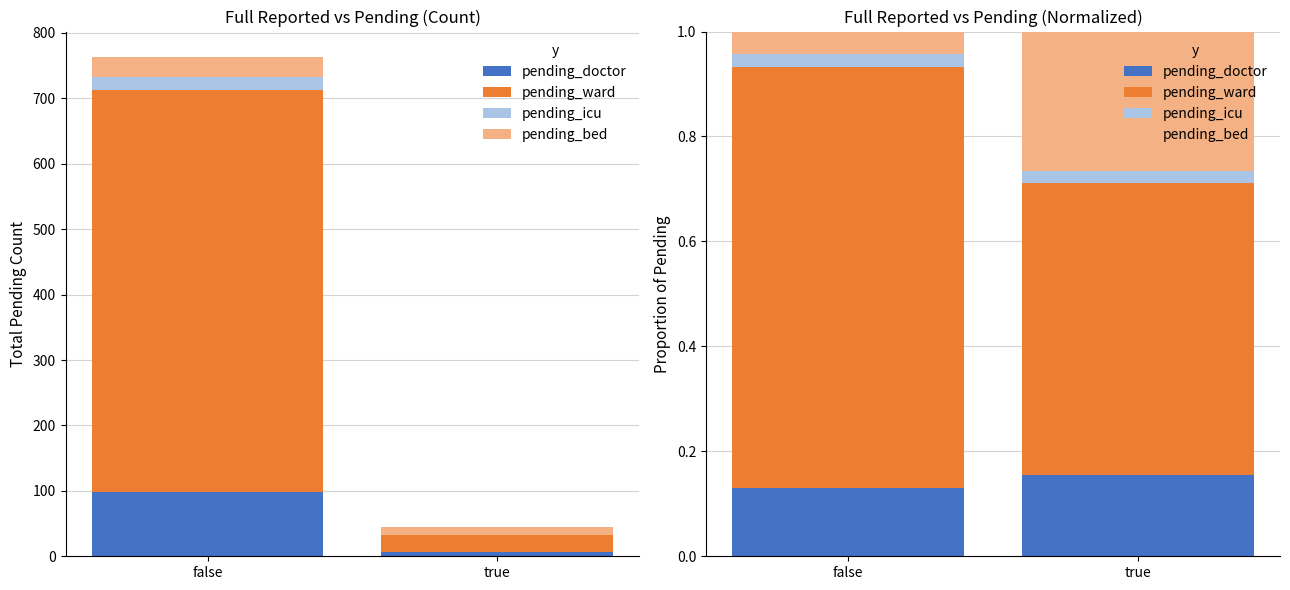

How many pending_ward values are between 0 and 1?

2